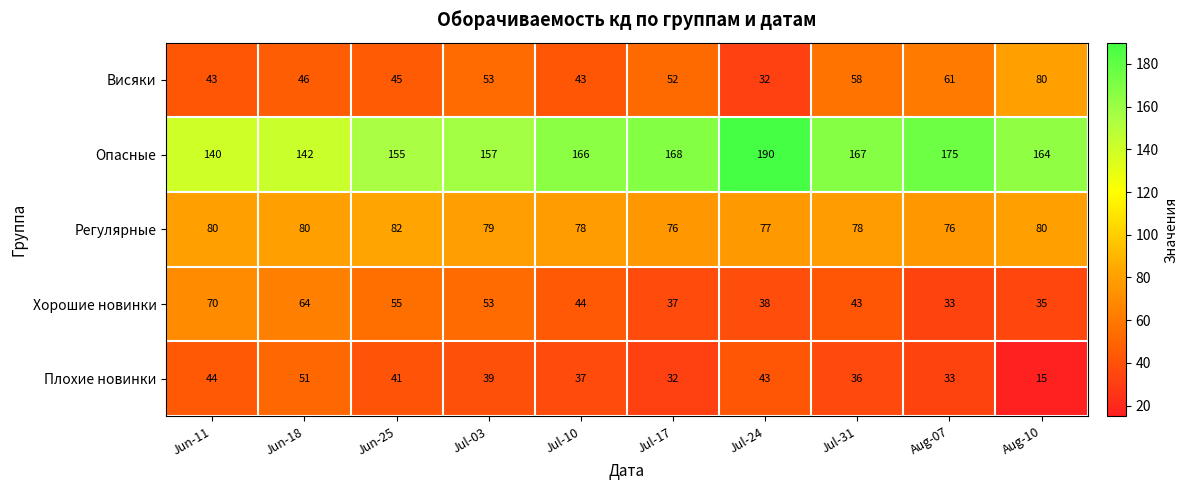

What is the total value across all series at Jul-24?

380